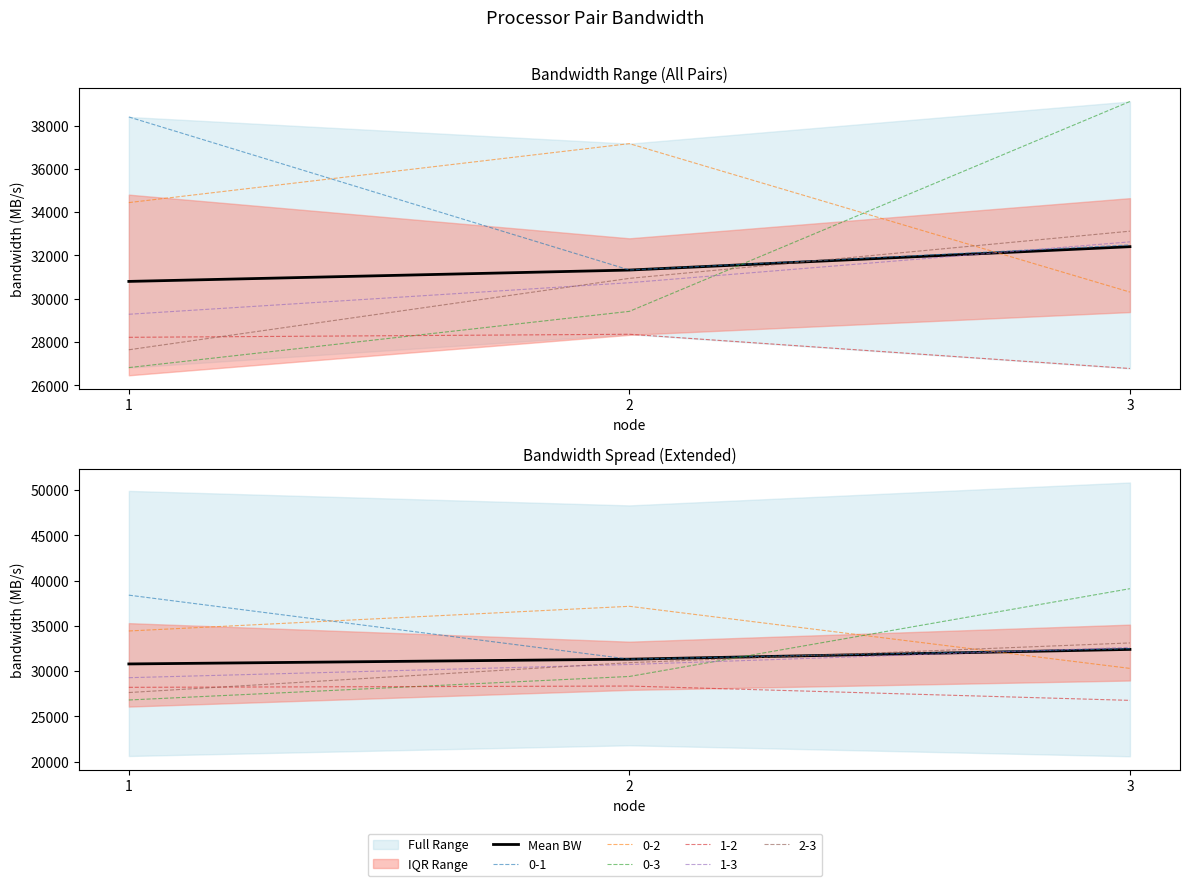

At which label is the value closest to 31602?

2